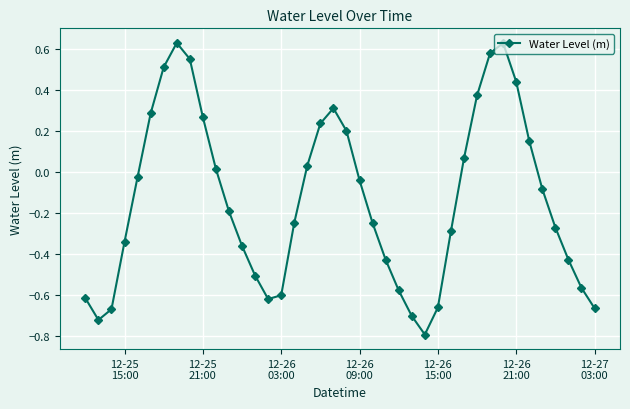

What is the sum of all values?

-5.4